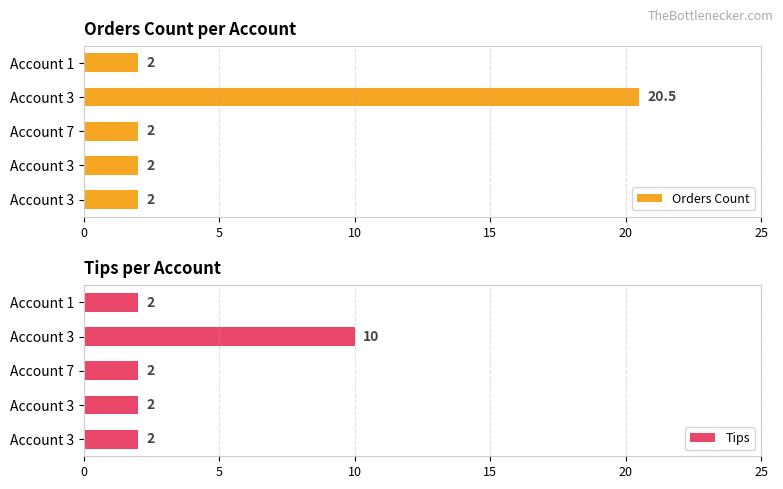

How many data points in Orders Count are above 2?

1